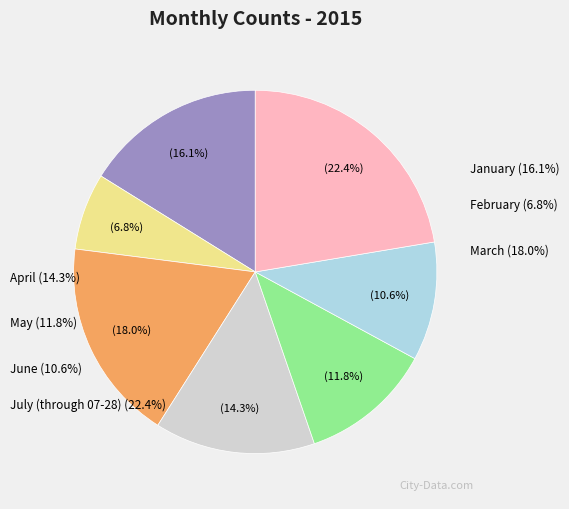

What is the total percentage of January and March?

34.2%